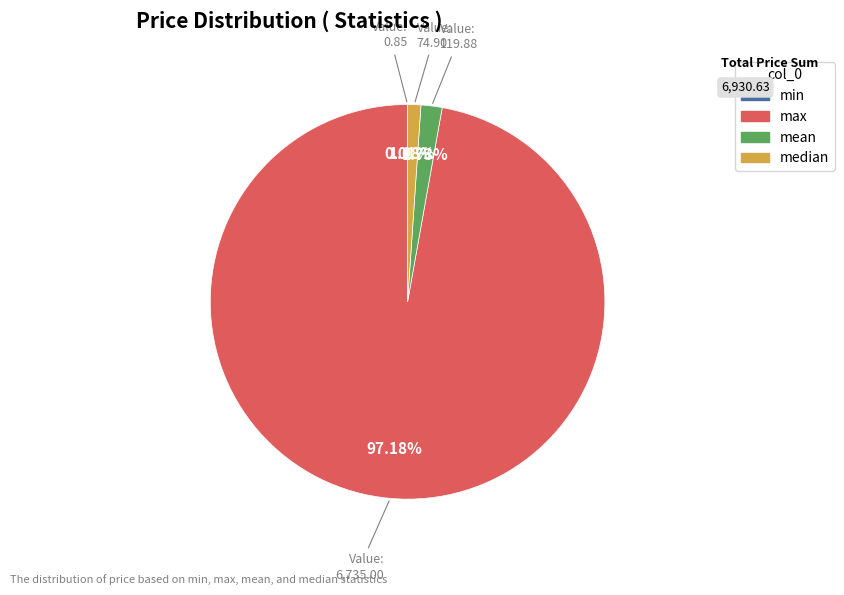

Is there any slice that represents more than half of the pie?

Yes